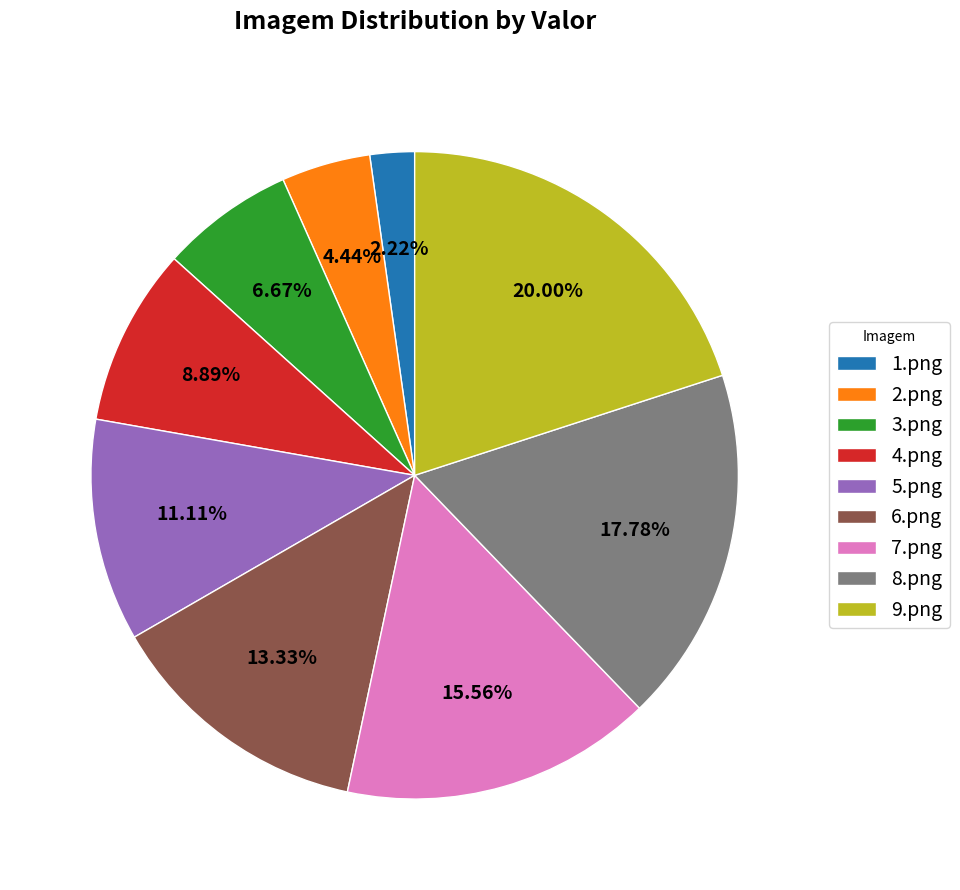

To the nearest percent, what is the average slice percentage?

11%